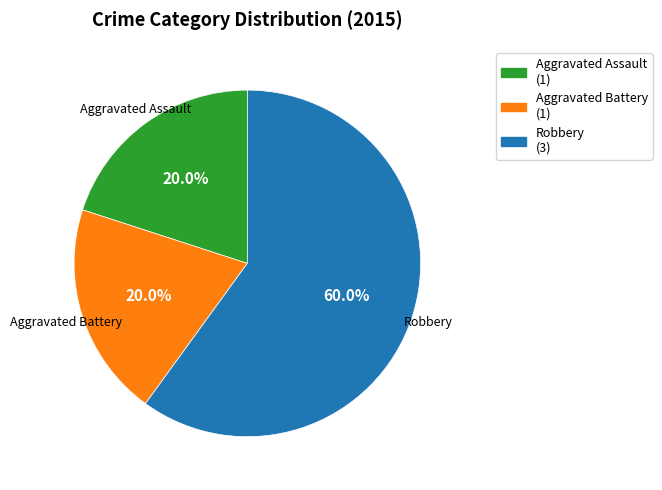

What is the ratio of the value at Robbery to the value at Aggravated Assault?

3.0